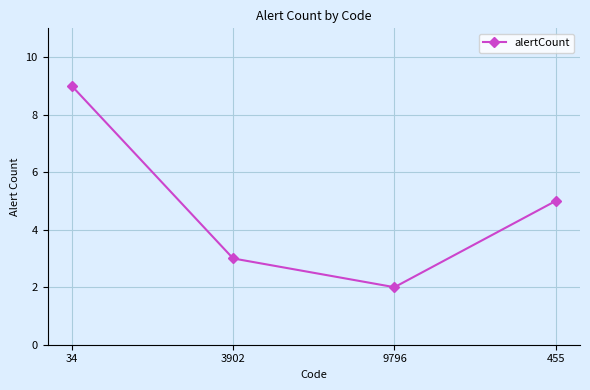

Does the chart display data point markers on the line(s)?

Yes